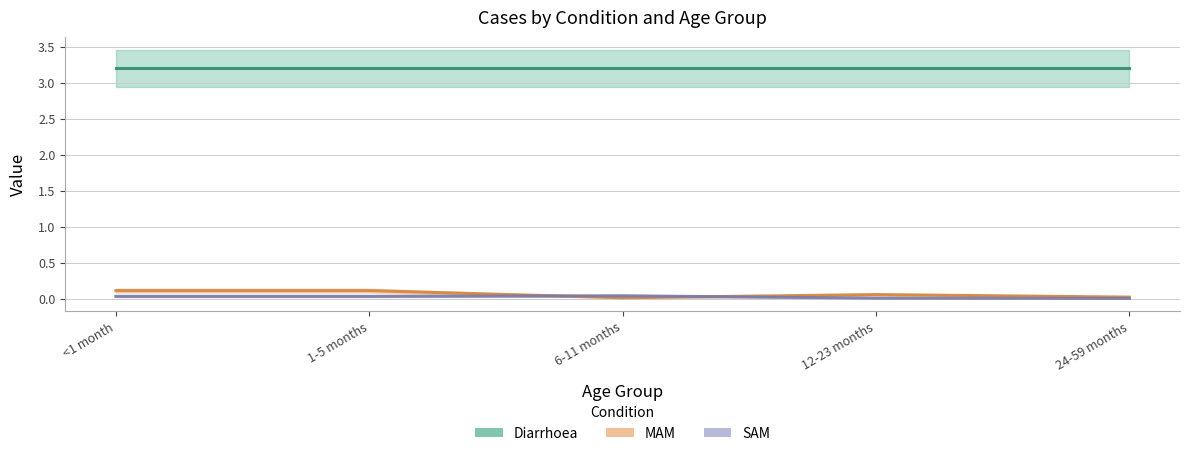

Where is SAM nearest to the value 0?

24-59 months